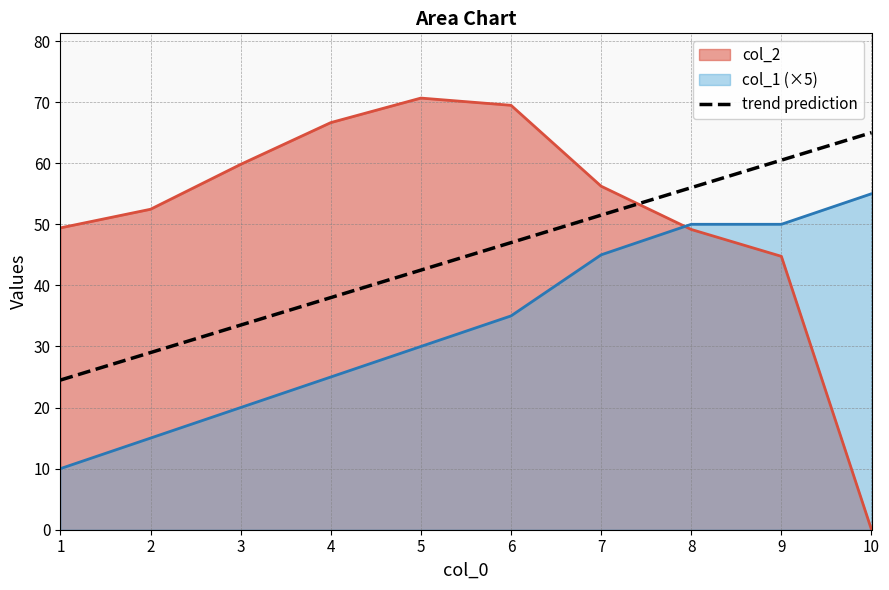

Rank the categories by value from lowest to highest.

1, 2, 3, 4, 5, 6, 7, 8, 9, 10